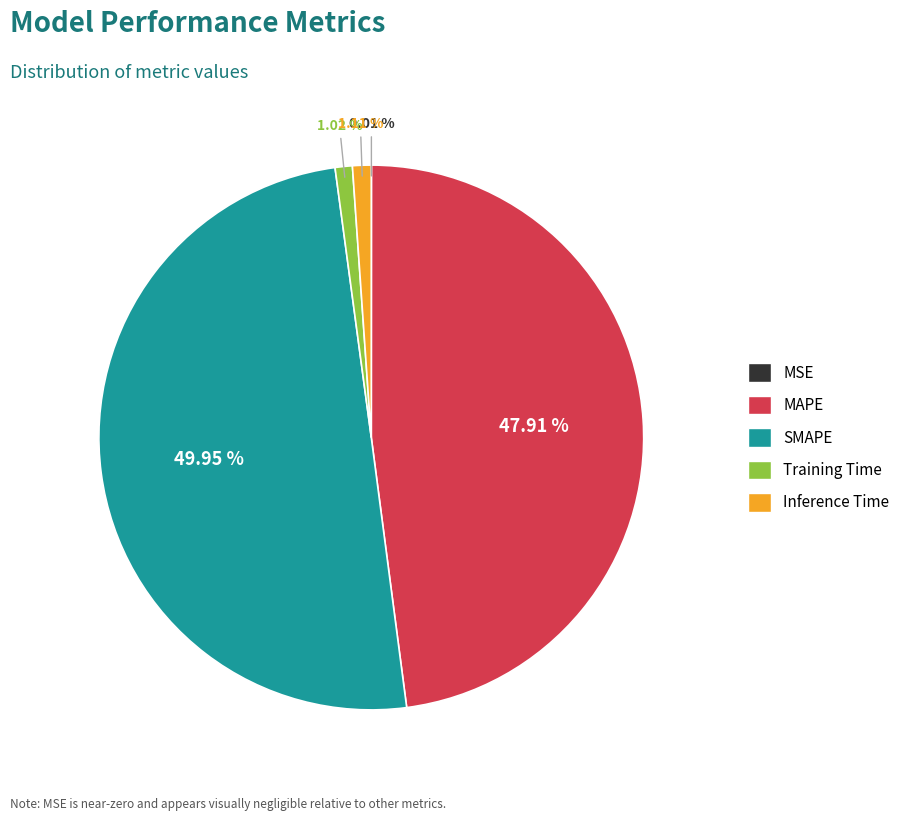

Combined, do SMAPE and Training Time account for over 50%?

Yes